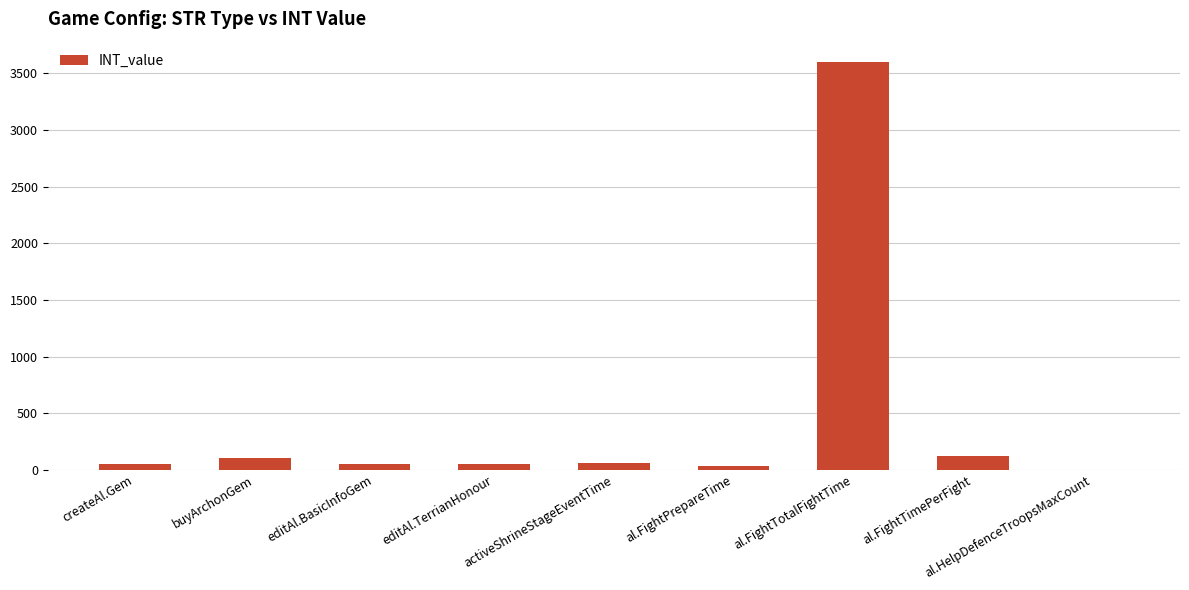

What is the sum of all values?

4062